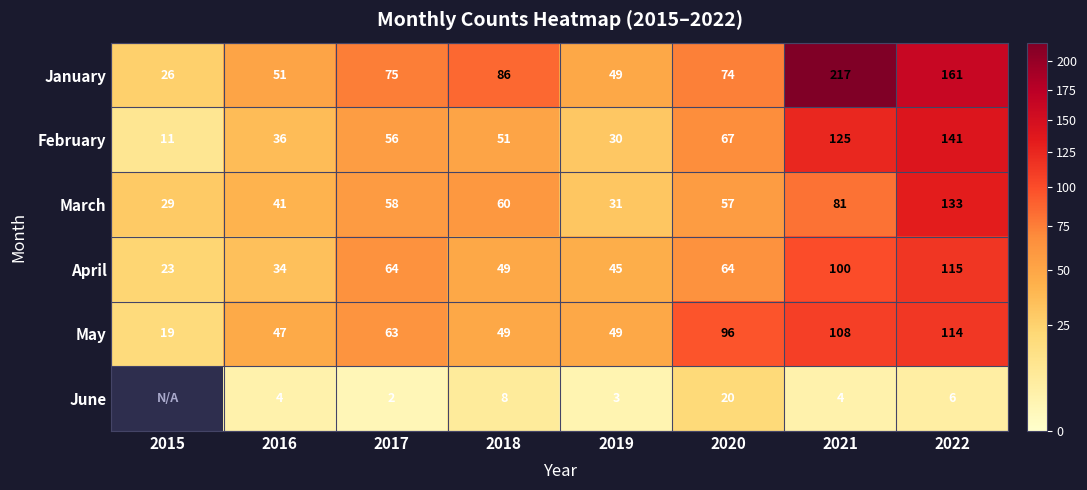

At which label is March closest to 81?

2021